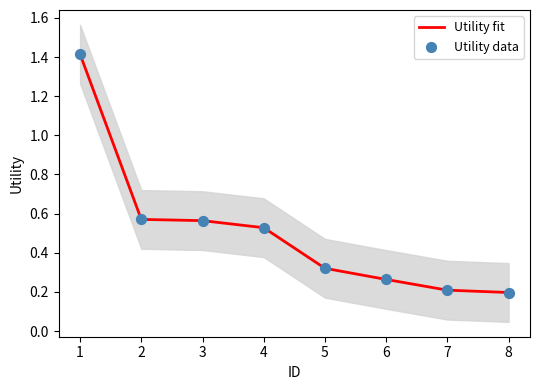

Which series reaches the maximum Y coordinate?

Utility fit